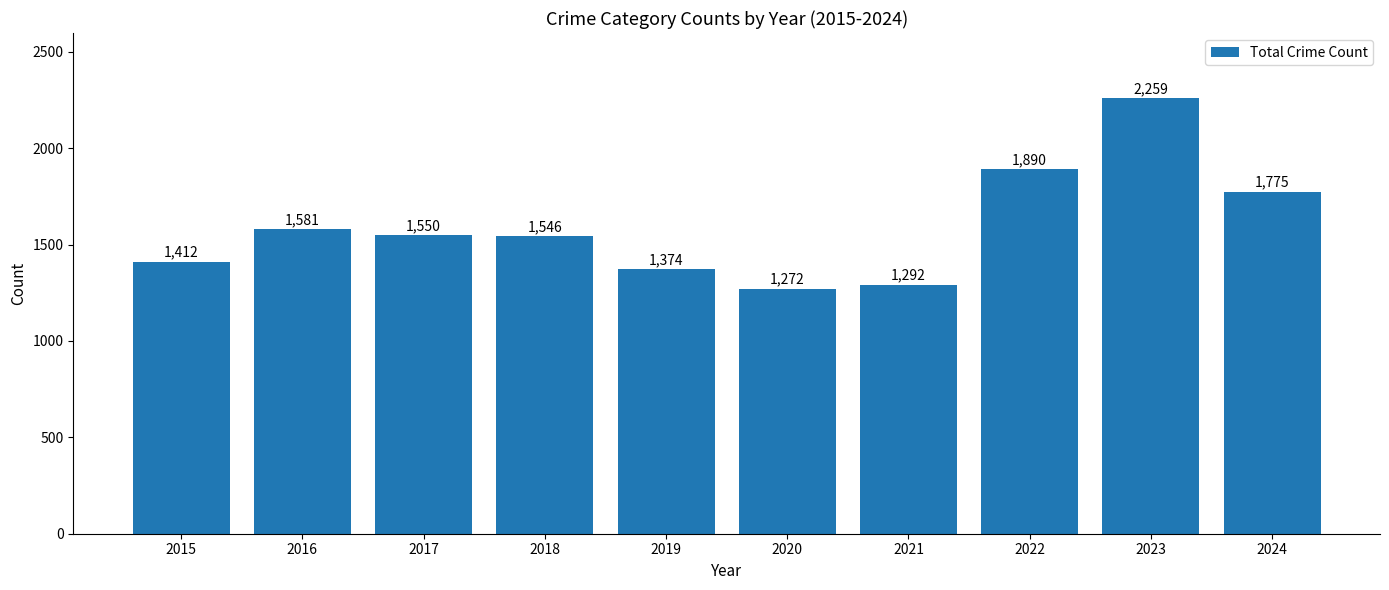

Reading left to right, what are all the values shown in this chart?

2015=1412	2016=1581	2017=1550	2018=1546	2019=1374	2020=1272	2021=1292	2022=1890	2023=2259	2024=1775